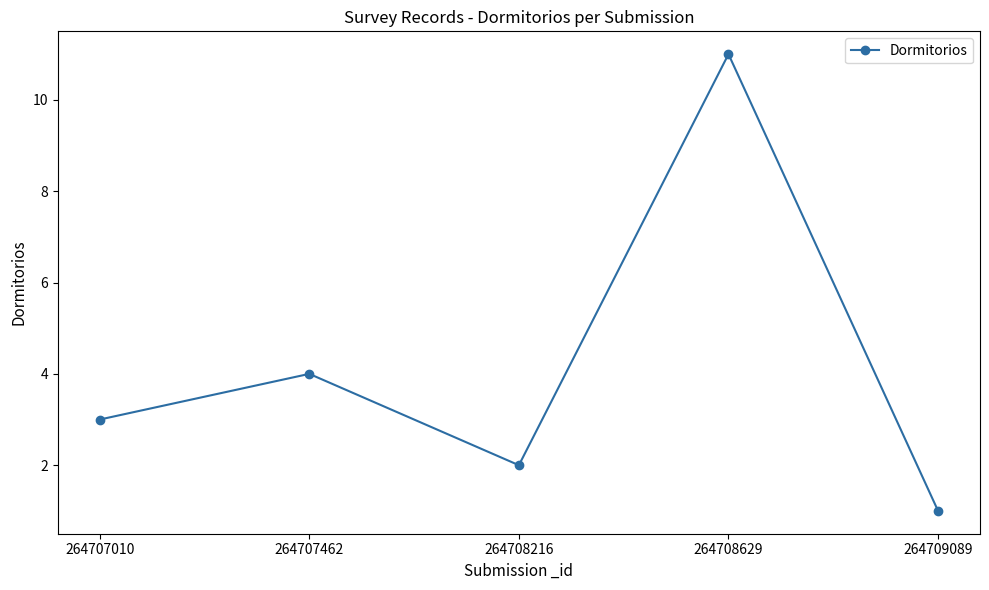

How many values are below 3?

2